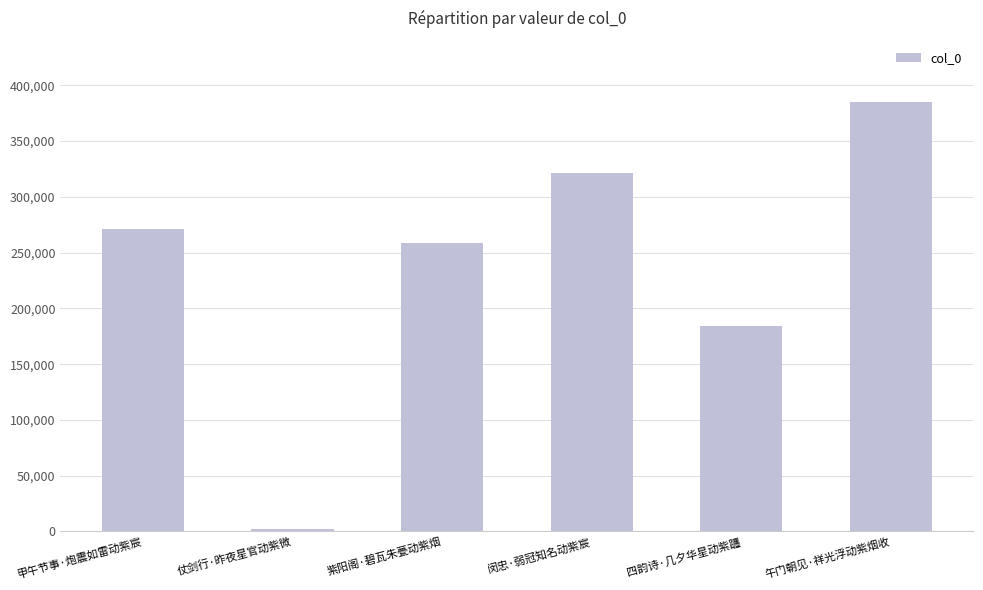

The chart shows a value of 106302 at 四韵诗·几夕华星动紫躔. True or false?

False